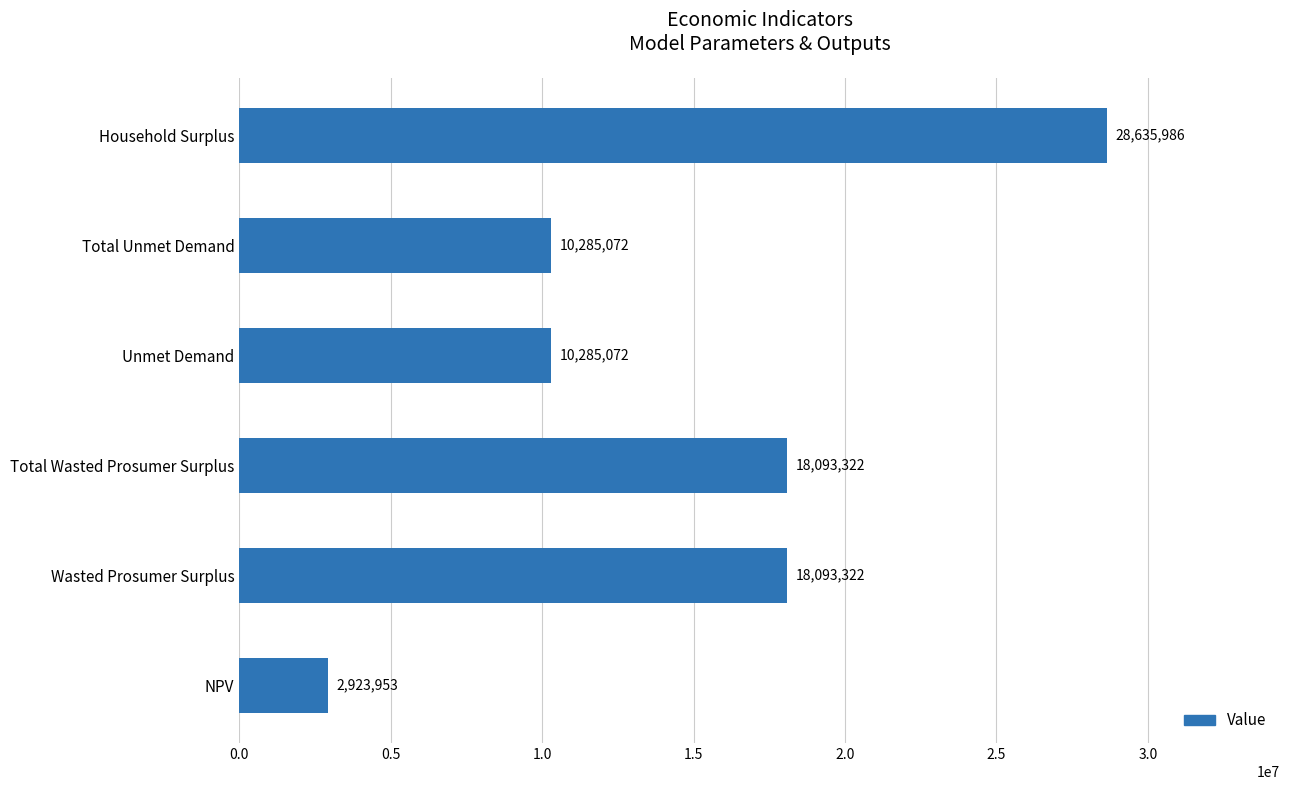

Read the value at Total Unmet Demand.

10285071.6